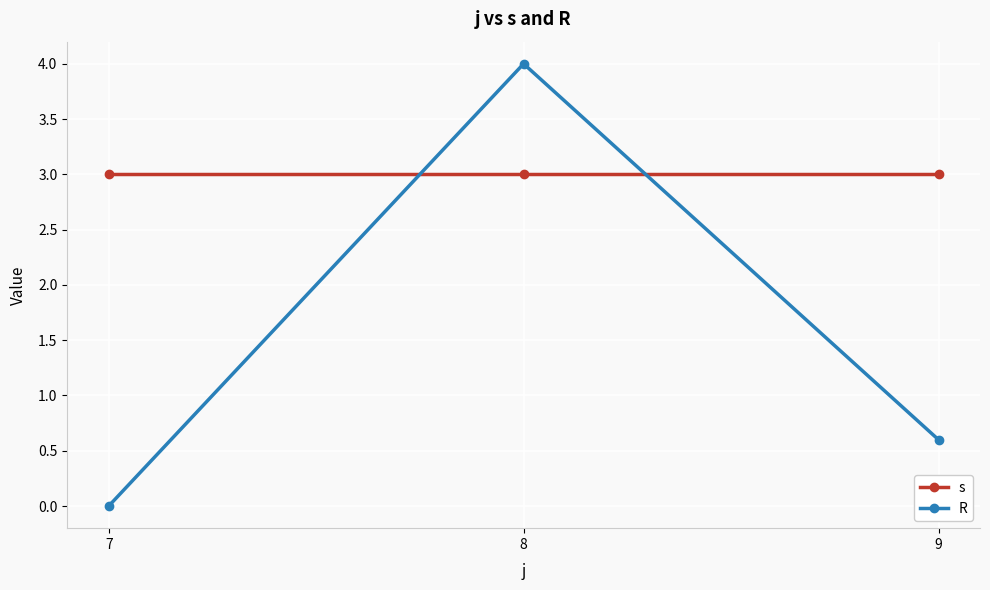

Is the value of R at 7 greater than the value of s at 9?

No